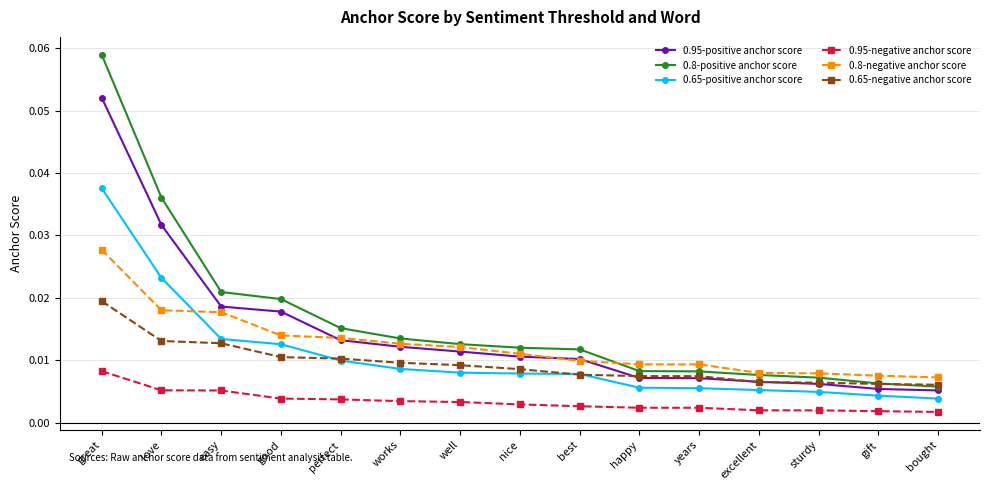

List the series in order of their peak value, highest first.

0.8-positive anchor score, 0.95-positive anchor score, 0.65-positive anchor score, 0.8-negative anchor score, 0.65-negative anchor score, 0.95-negative anchor score